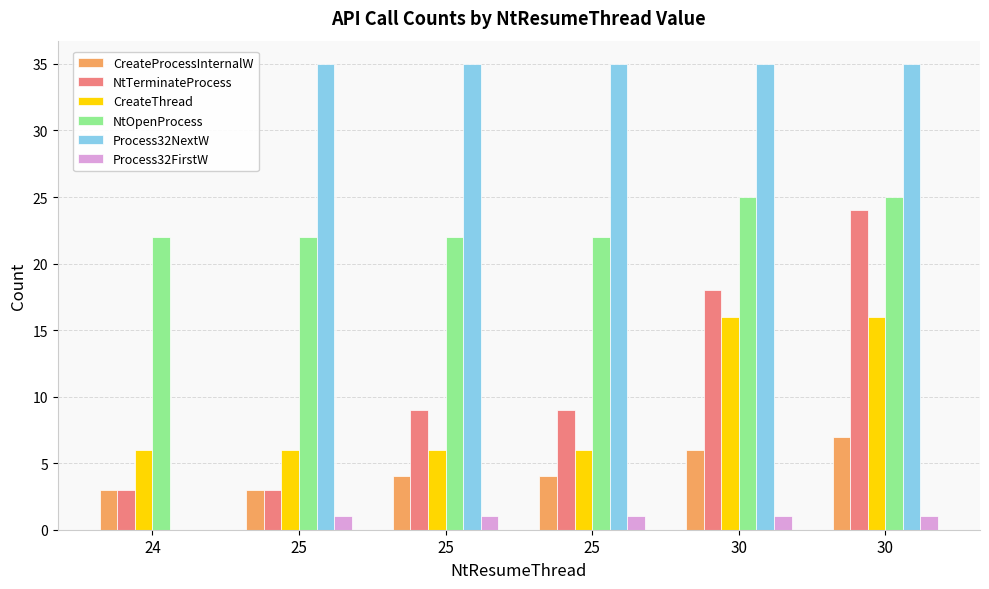

Which series has the largest total across all categories?

Process32NextW